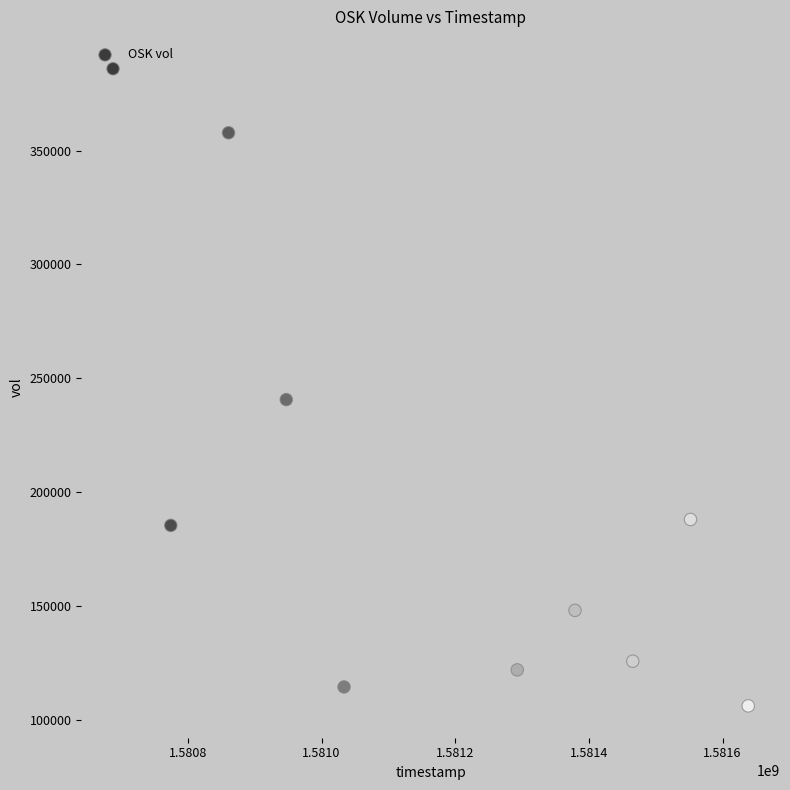

What is the average Y value?

197510